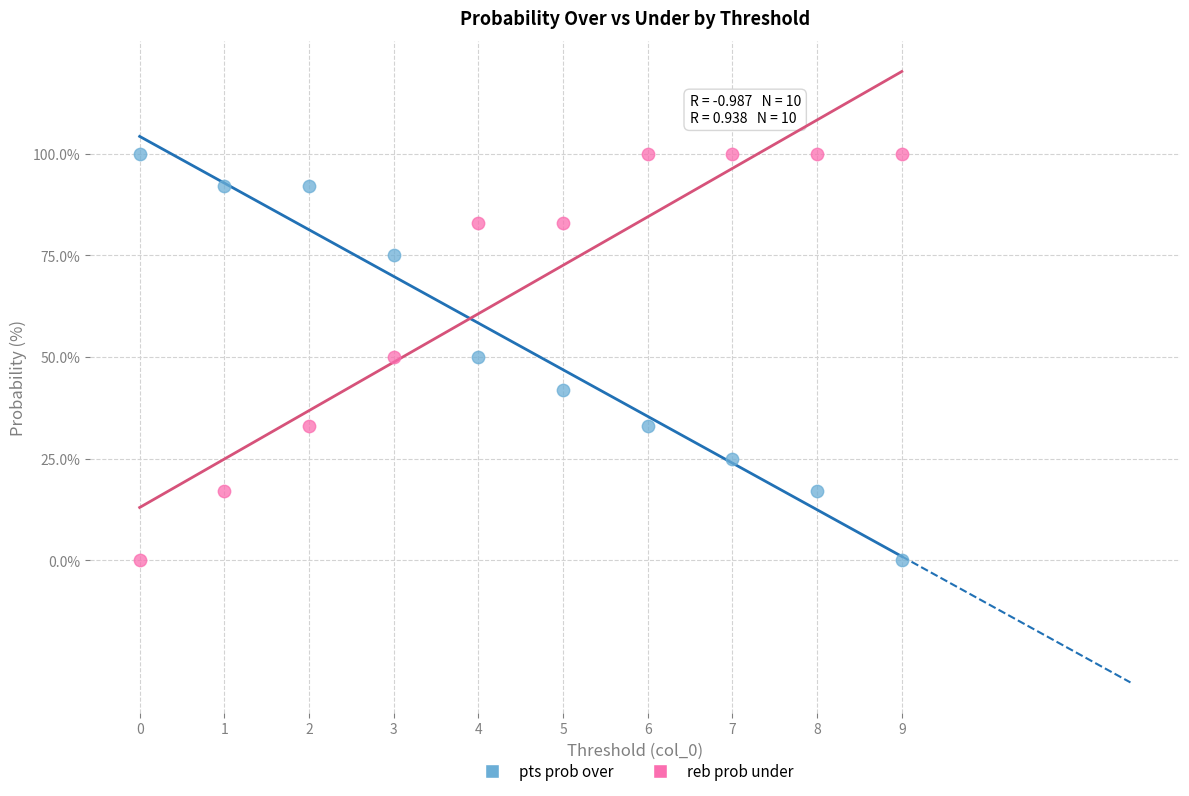

Across all data points, what is the range of Y values (max minus min)?

100